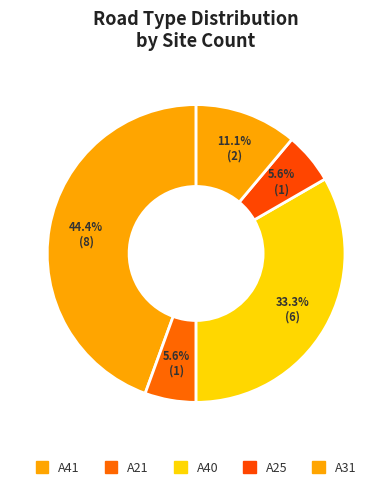

Is there any slice that represents more than half of the pie?

No